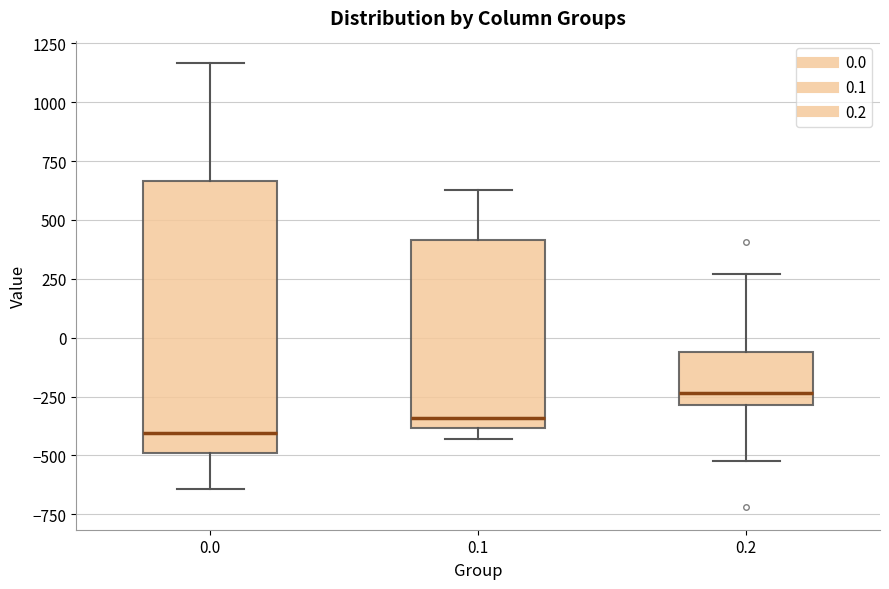

Reading left to right, transcribe this box plot: for each box, give where its median line is, the range the box spans, and where its two whiskers end, as read against the y-axis. The values are not printed on the chart, so give them approximately, as read against the axis.

0.0: median -400, box -500 to 650, whiskers -650 to 1150
0.1: median -350, box -400 to 400, whiskers -450 to 650
0.2: median -250, box -300 to -50, whiskers -500 to 250